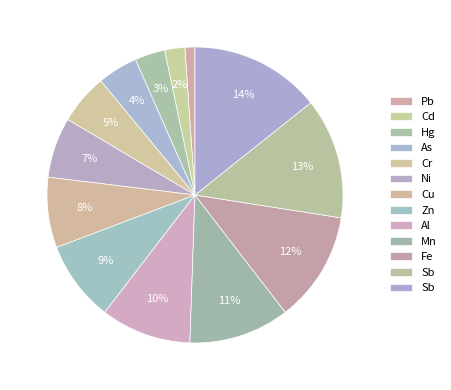

Which category has the biggest portion of the pie?

Sb